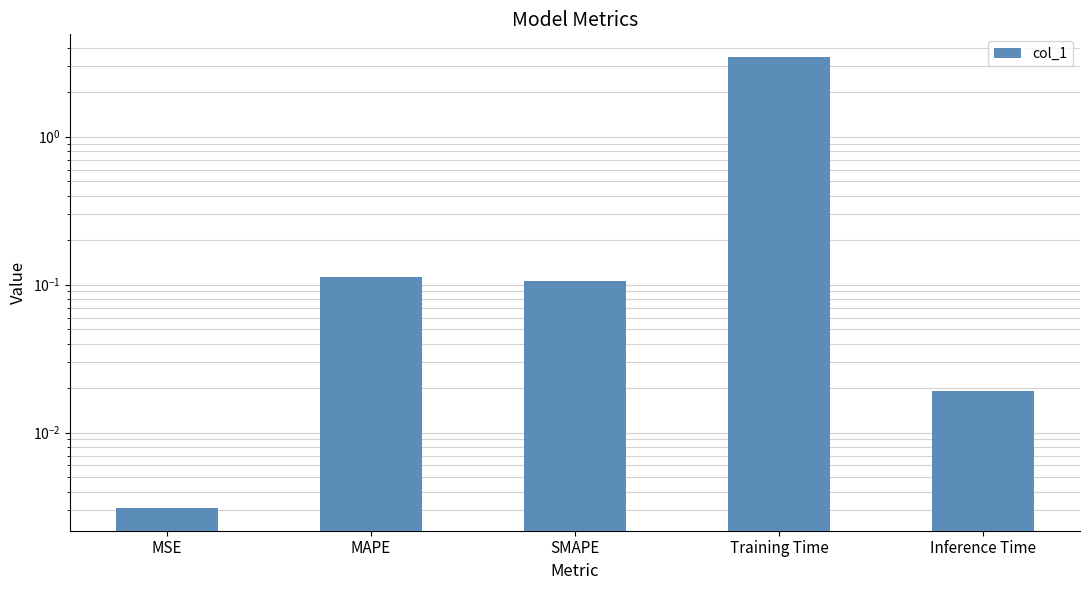

List the labels in order of value, largest first.

Training Time, MAPE, SMAPE, Inference Time, MSE